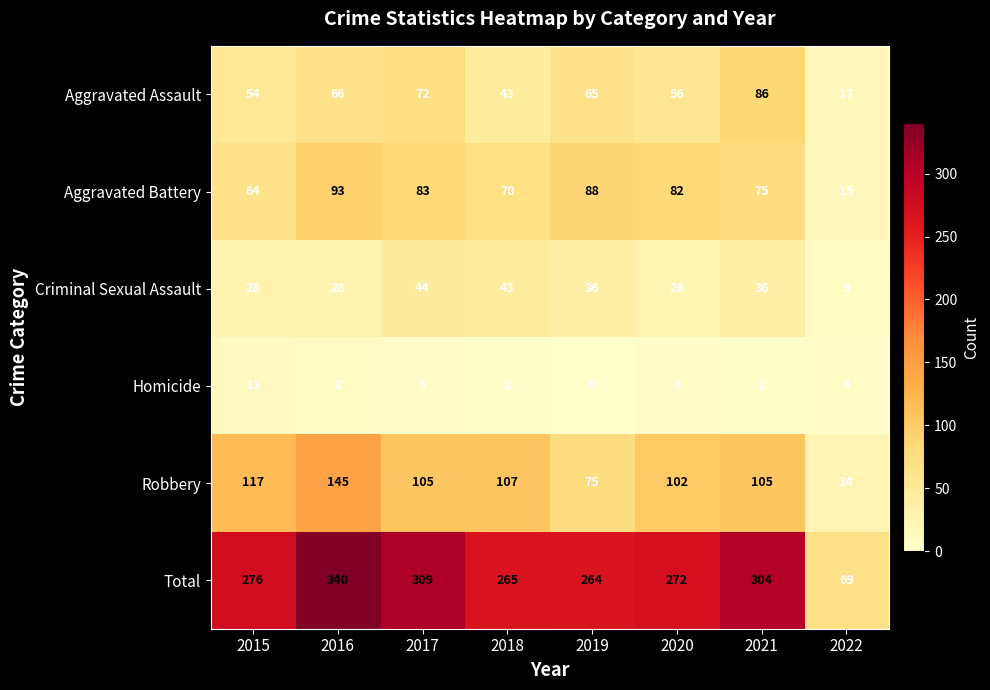

The Aggravated Assault series shows 66 at 2016. True or false?

True